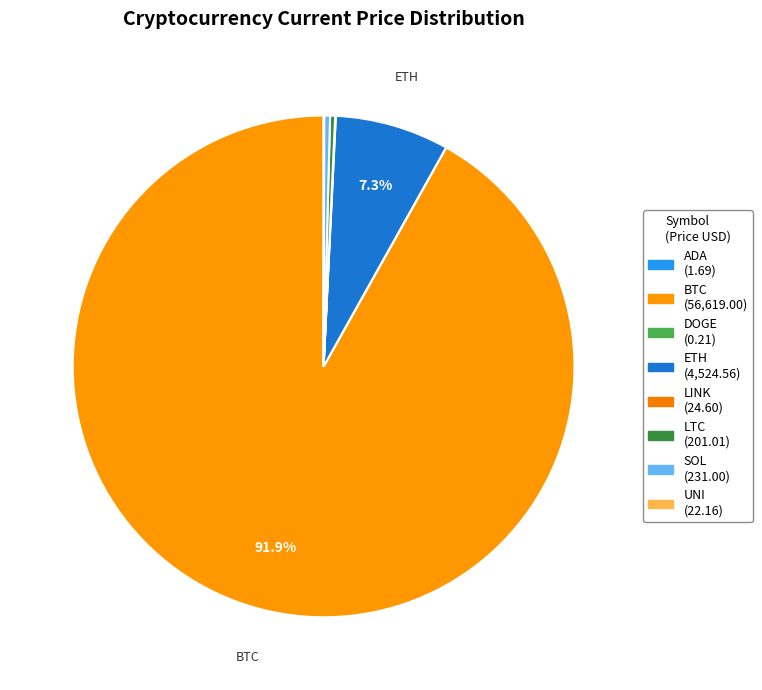

What is the majority slice?

btc